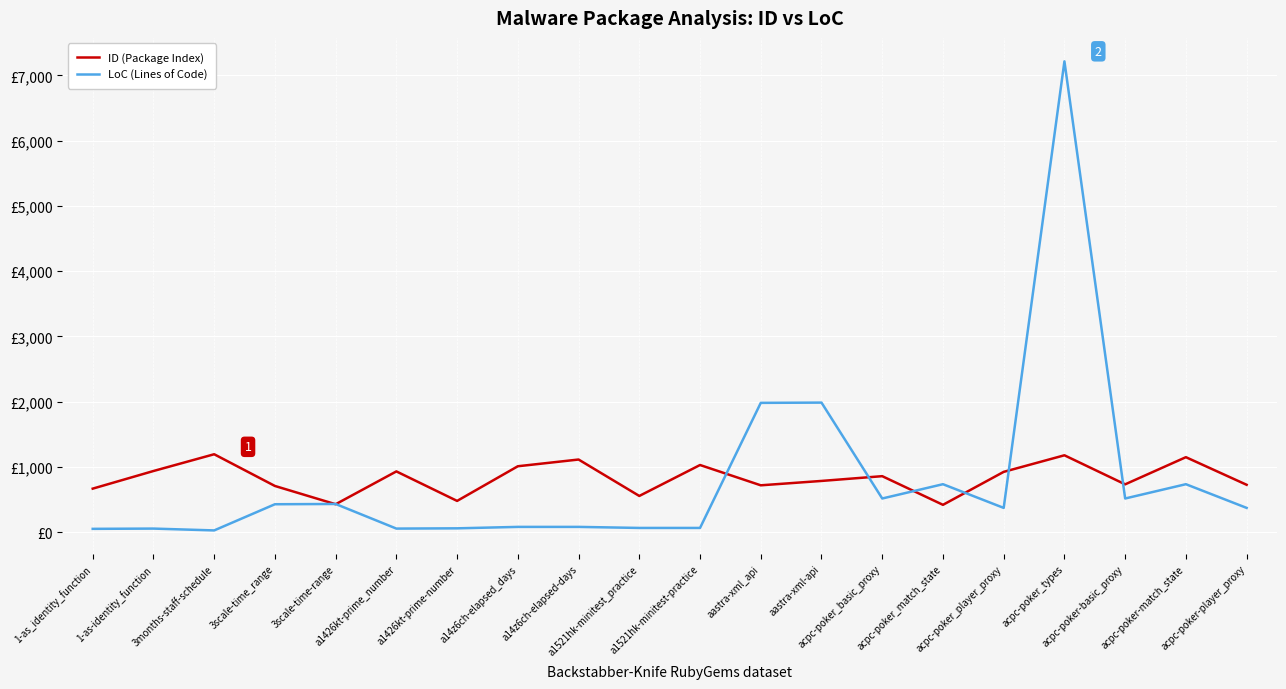

Which series ends up on top after the final intersection of LoC (Lines of Code) and ID (Package Index)?

ID (Package Index)